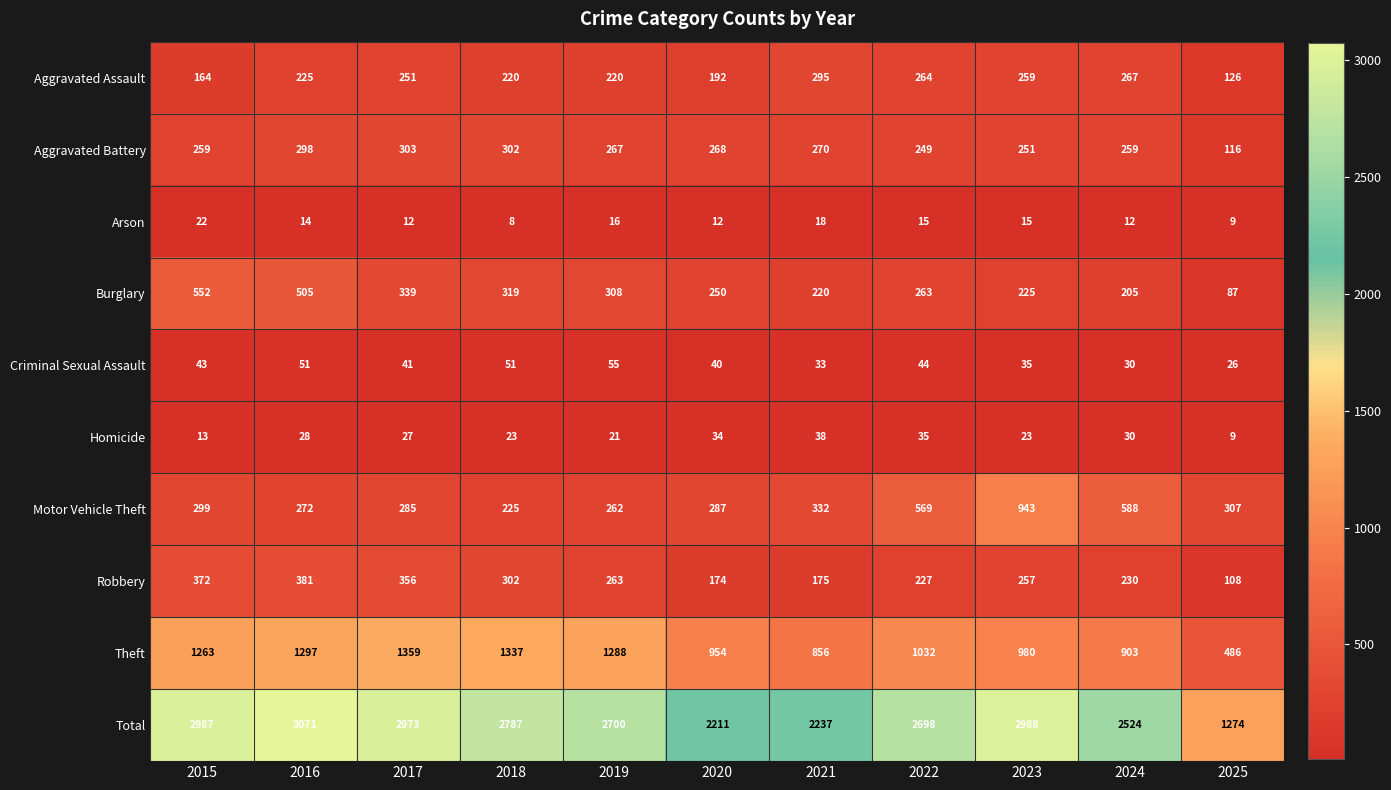

What is the smallest value displayed?

8